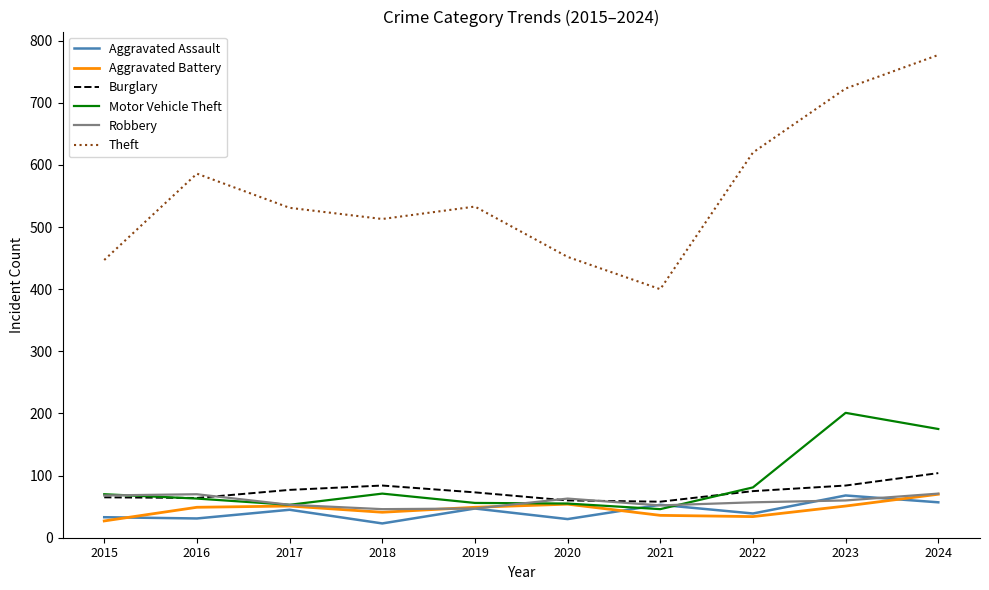

What are all the series names shown in the legend?

Aggravated Assault, Aggravated Battery, Burglary, Motor Vehicle Theft, Robbery, Theft